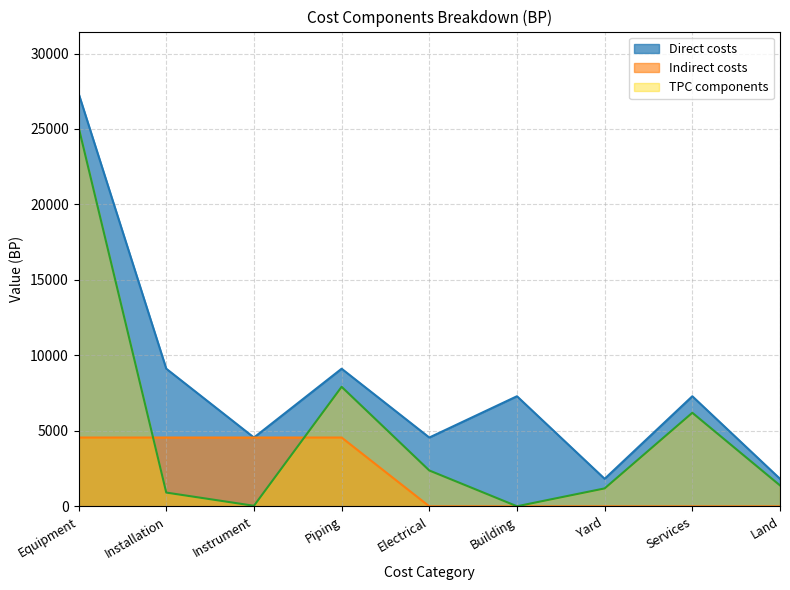

Is the value of TPC components at Equipment greater than the value of Indirect costs at Land?

Yes